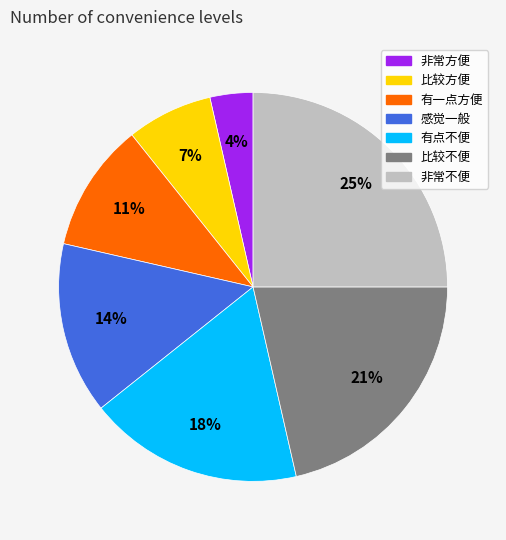

How many segments does this pie chart have?

7